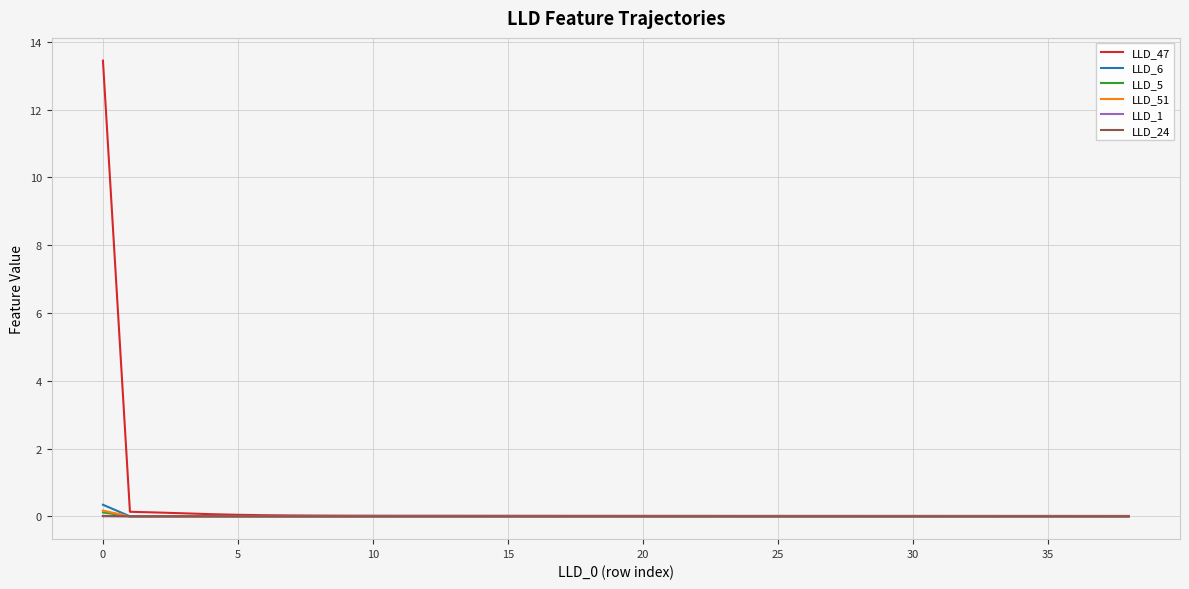

Which series has the largest range (max minus min)?

LLD_47